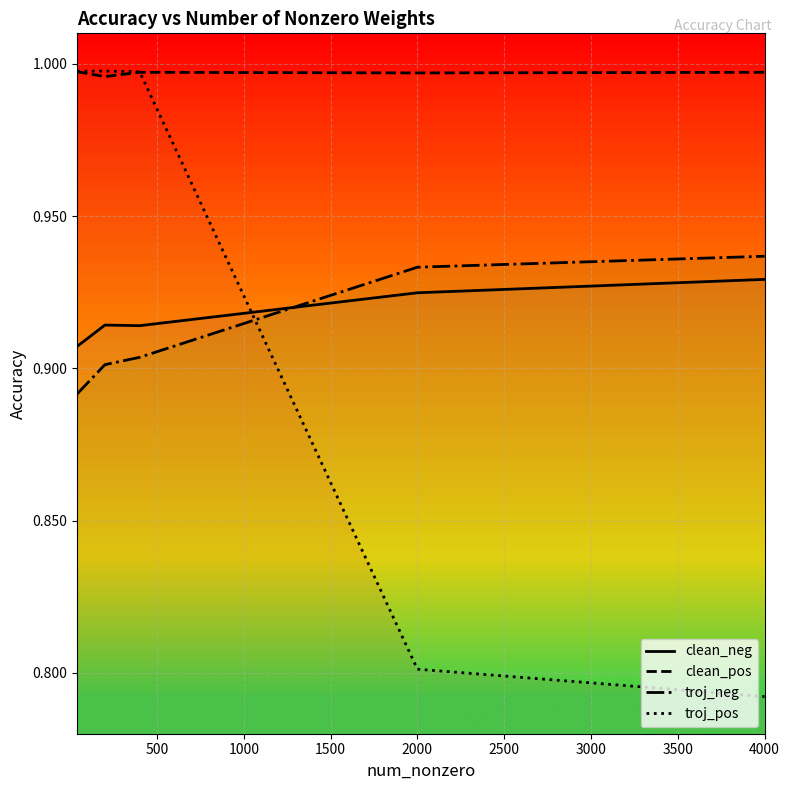

Rank the series by their maximum value, from highest to lowest.

troj_pos, clean_pos, troj_neg, clean_neg